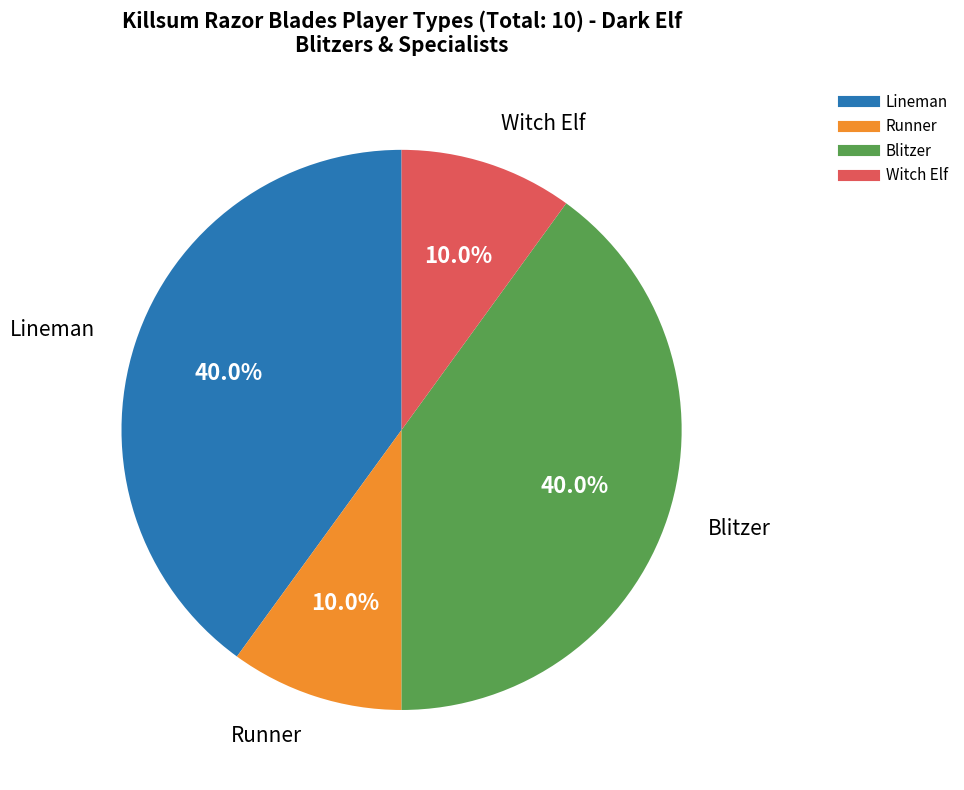

Is it true that Runner is 10% of the pie?

True